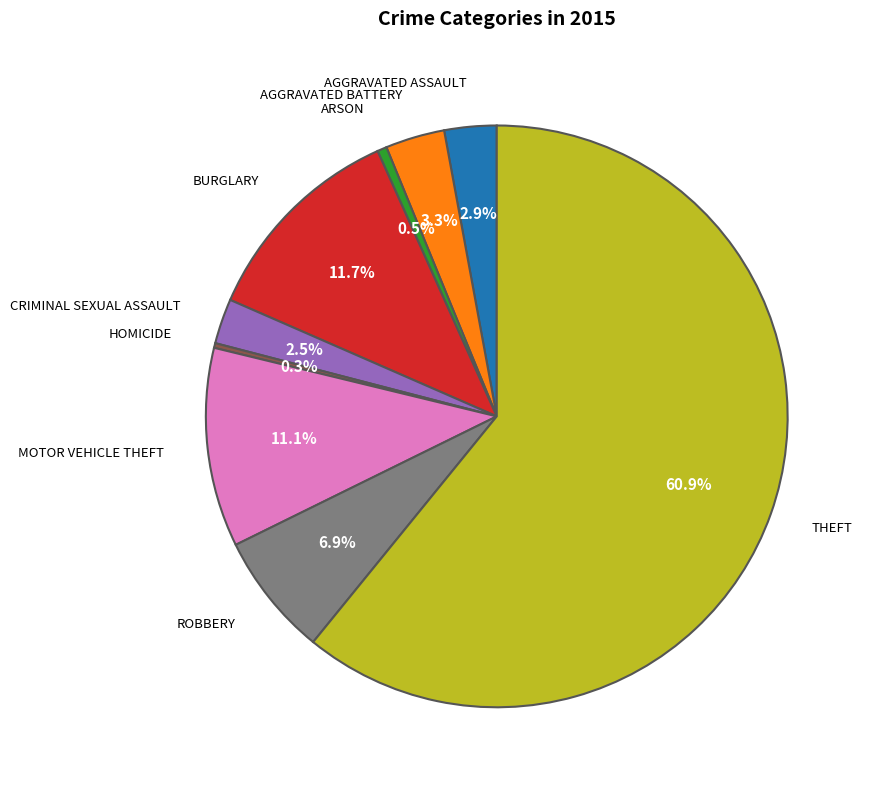

Is there any slice that represents more than half of the pie?

Yes